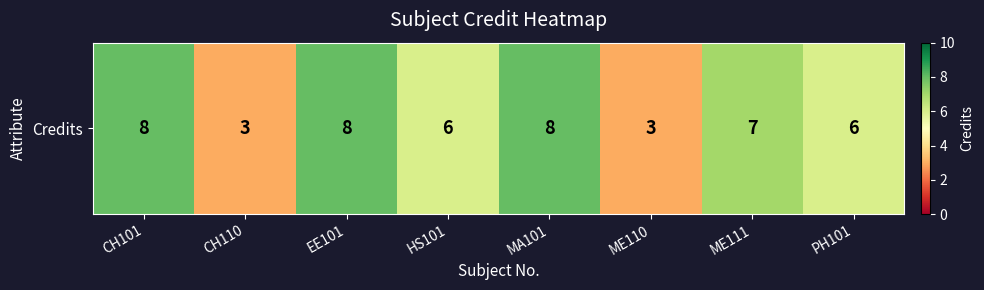

The value at EE101 is 11. True or false?

False